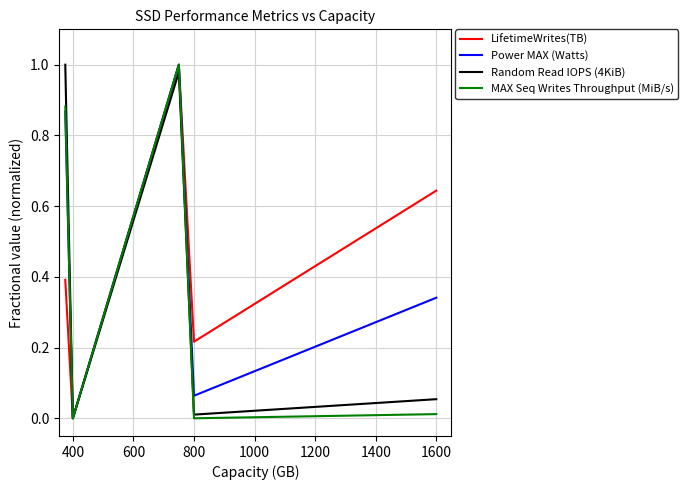

Is it true that LifetimeWrites(TB) equals -0.5 at 400?

False